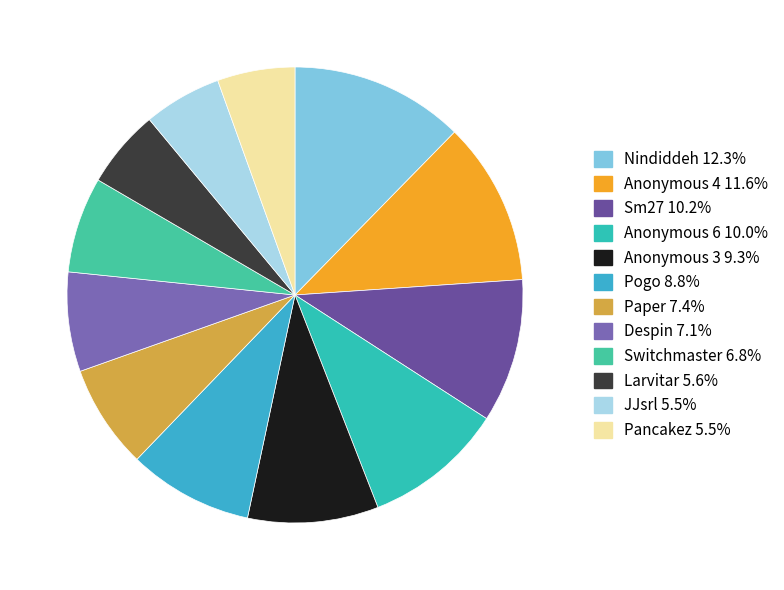

What percentage is the Switchmaster slice, to the nearest percent?

7%